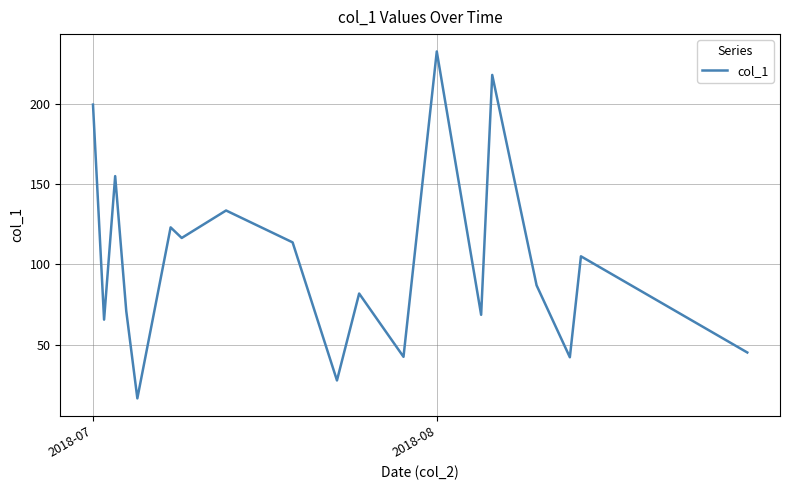

What is the smallest value displayed?

16.5